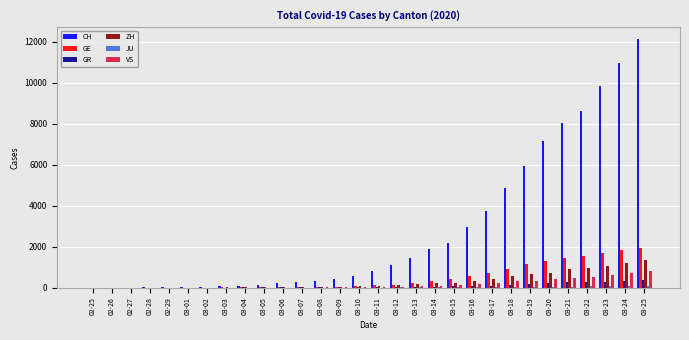

Which series changed the most between 03-19 and 03-23?

CH